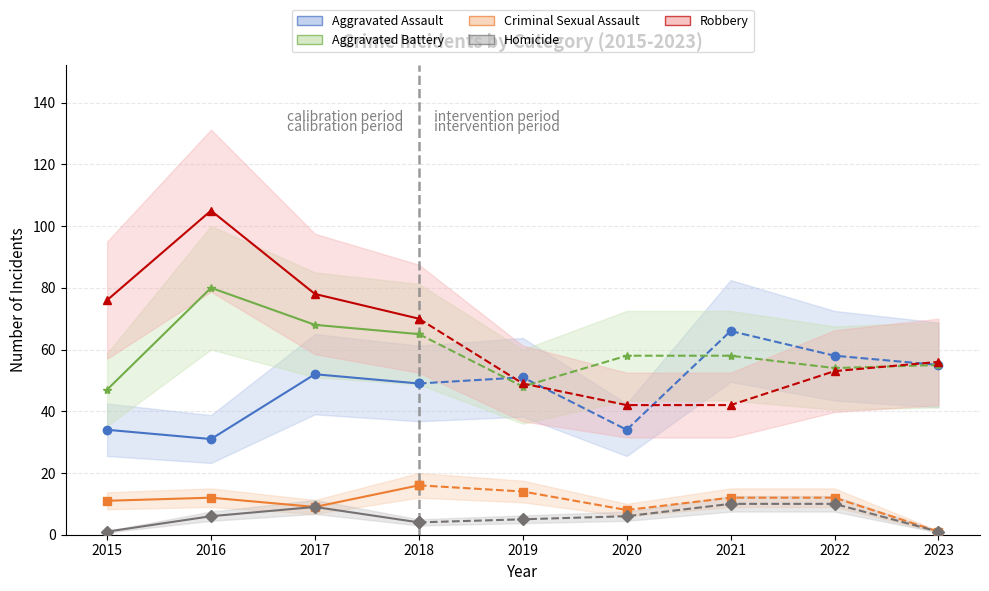

How many interior local valleys does the Criminal Sexual Assault series have?

1